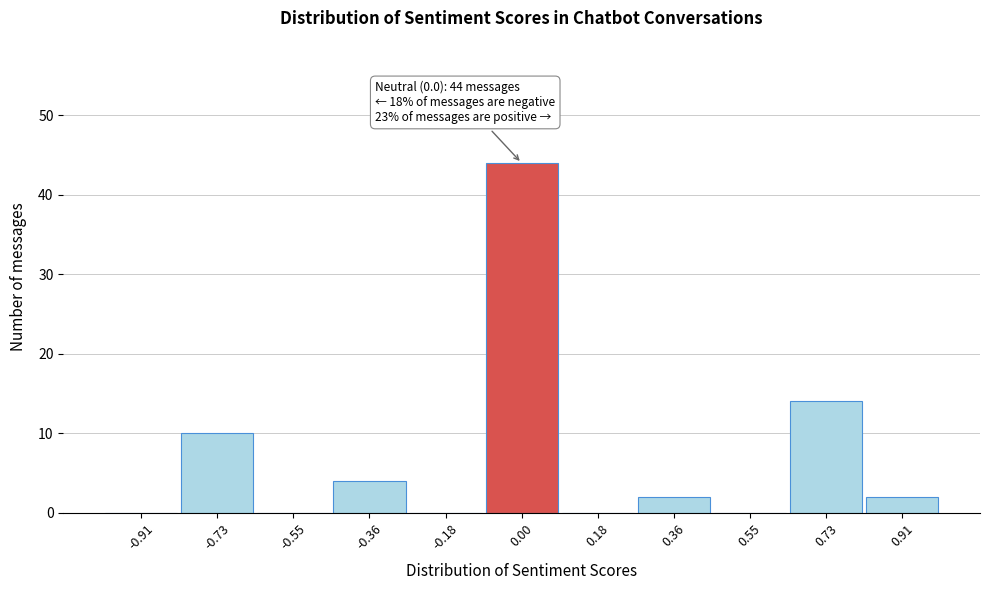

Over which range of the x-axis is the bar tallest?

-0.10 to 0.10